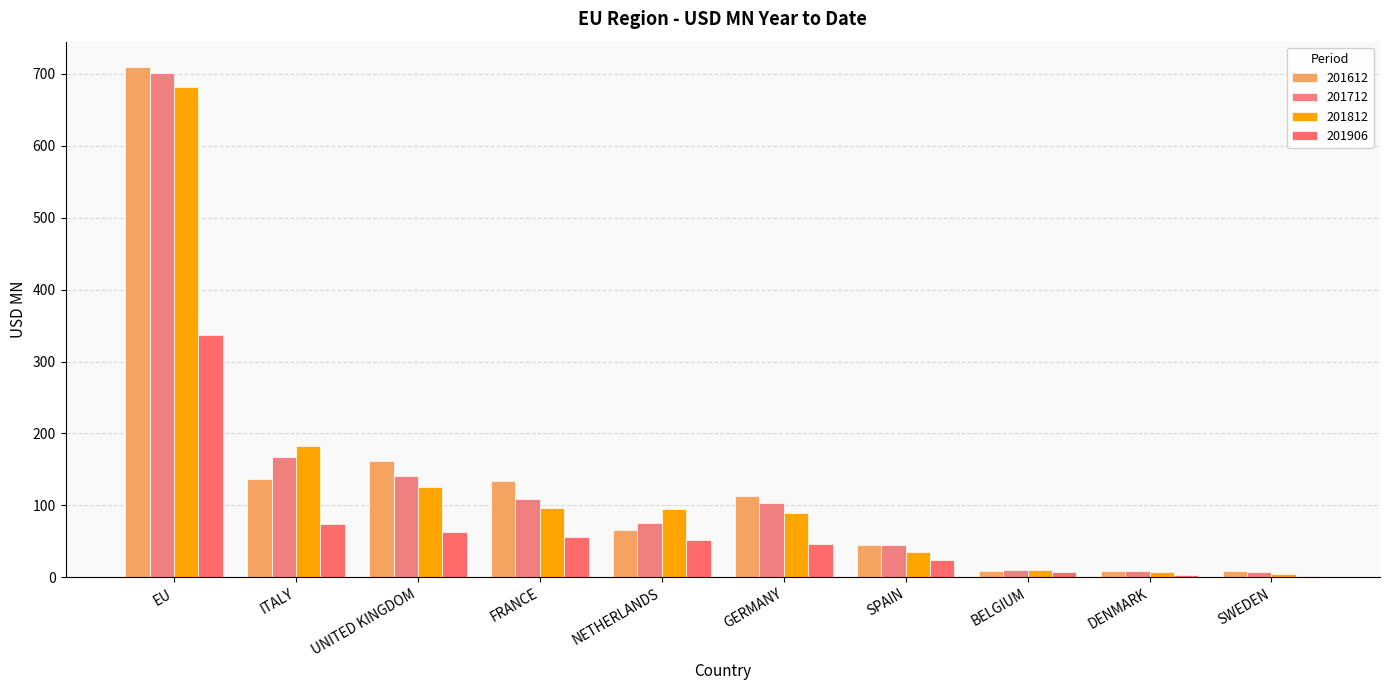

True or false: 201812 has a value of 96.1 at FRANCE.

True